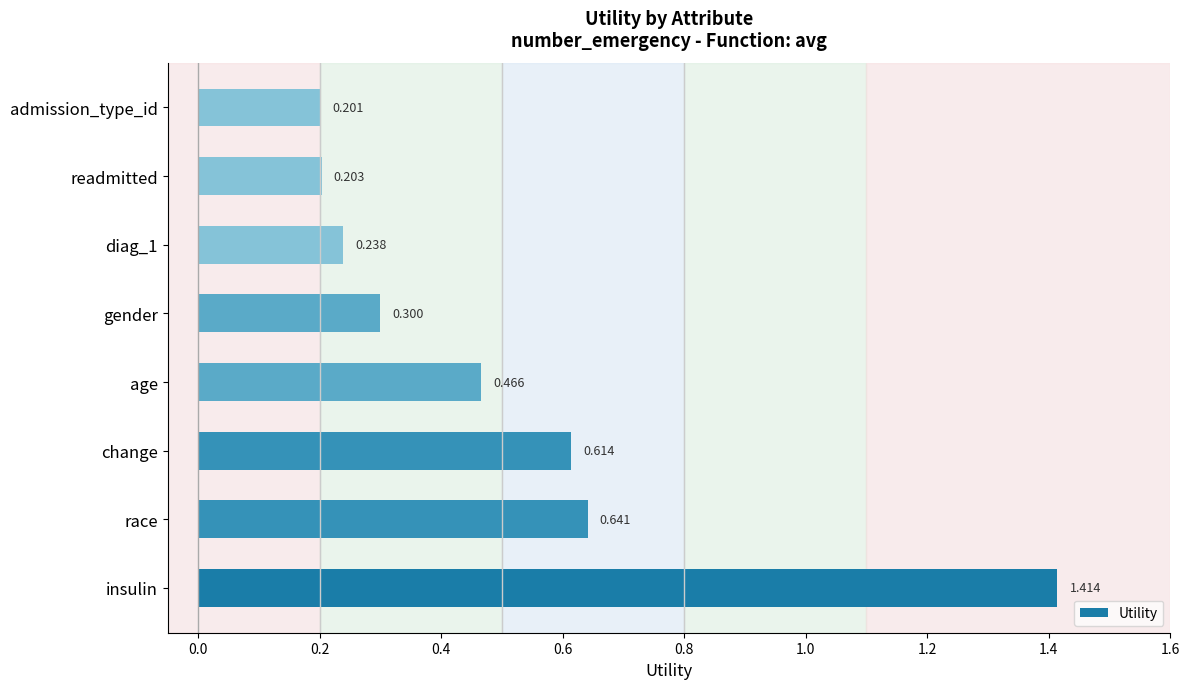

Where is the data nearest to the value 0?

admission_type_id